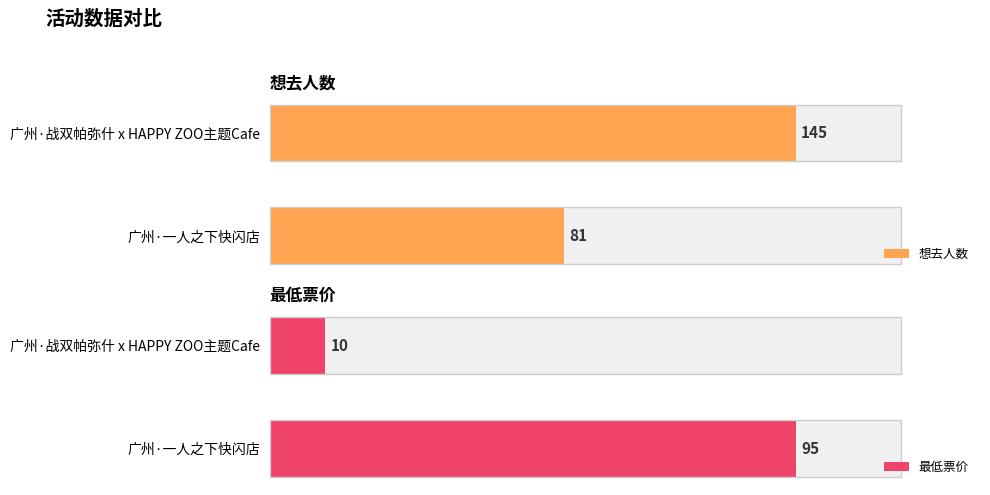

Reading left to right, extract all data points from this chart.

想去人数: 81	145
最低票价: 95	10